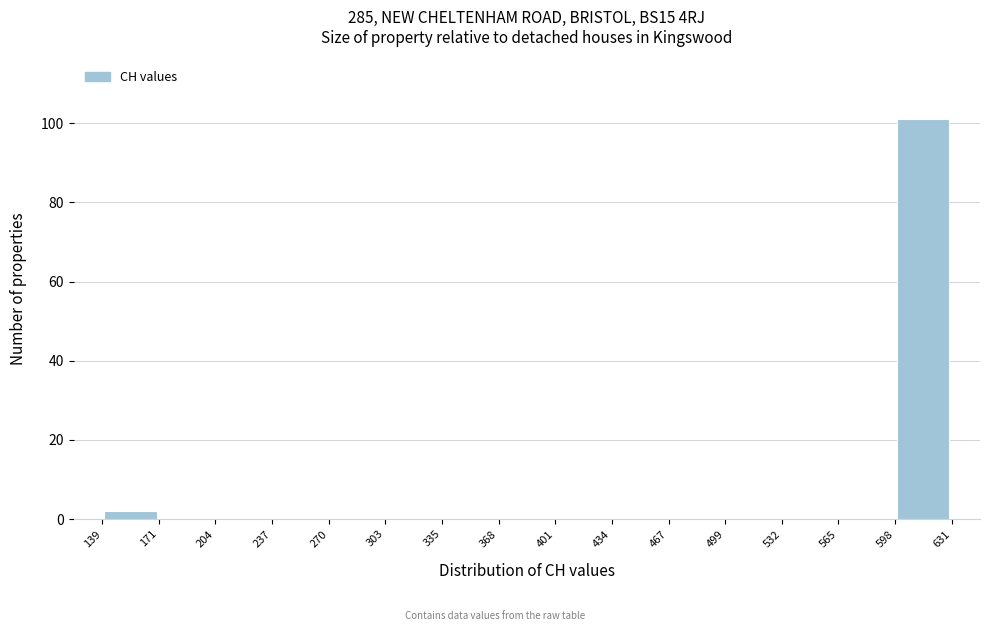

Which range on the x-axis has the tallest bar?

598 to 631